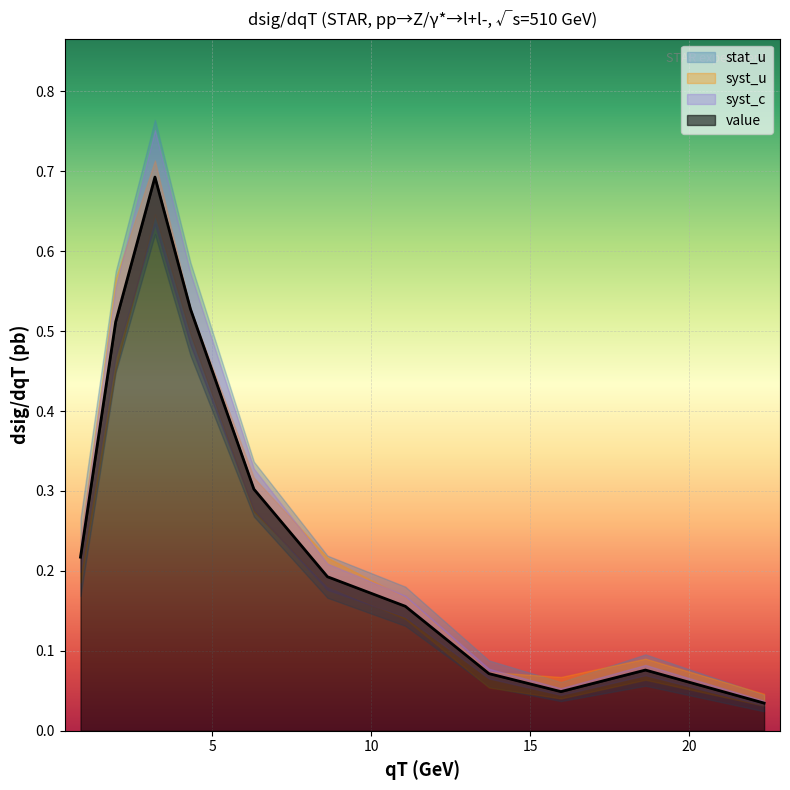

Reading left to right, transcribe all the data shown in this chart.

value: 0.847416=0.2	1.95387=0.5	3.18984=0.7	4.30734=0.5	6.30242=0.3	8.61801=0.2	11.0682=0.2	13.6988=0.1	15.9627=0.0	18.6226=0.1	22.3565=0.0
stat_u: 0.847416=0.0	1.95387=0.1	3.18984=0.1	4.30734=0.1	6.30242=0.0	8.61801=0.0	11.0682=0.0	13.6988=0.0	15.9627=0.0	18.6226=0.0	22.3565=0.0
syst_u_plus: 0.847416=0.0	1.95387=0.1	3.18984=0.0	4.30734=0.0	6.30242=0.0	8.61801=0.0	11.0682=0.0	13.6988=0.0	15.9627=0.0	18.6226=0.0	22.3565=0.0
syst_u_minus: 0.847416=0.0	1.95387=0.1	3.18984=0.0	4.30734=0.0	6.30242=0.0	8.61801=0.0	11.0682=0.0	13.6988=0.0	15.9627=0.0	18.6226=0.0	22.3565=0.0
syst_c: 0.847416=0.0	1.95387=0.0	3.18984=0.1	4.30734=0.0	6.30242=0.0	8.61801=0.0	11.0682=0.0	13.6988=0.0	15.9627=0.0	18.6226=0.0	22.3565=0.0